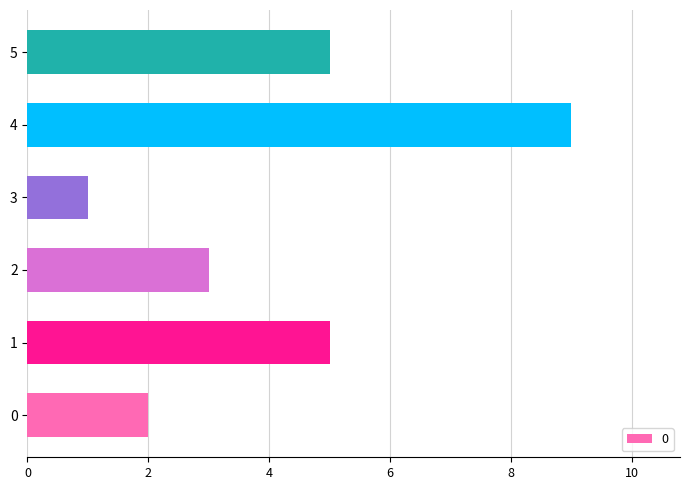

How many values are between 2 and 5?

4